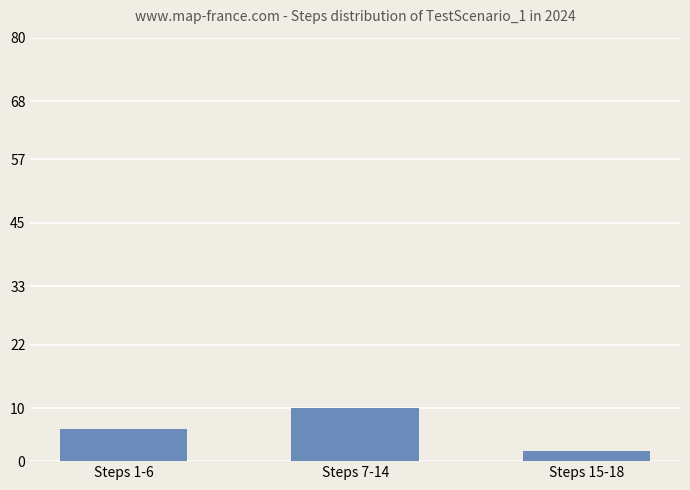

What is the sum of the values at Steps 15-18 and Steps 1-6?

8